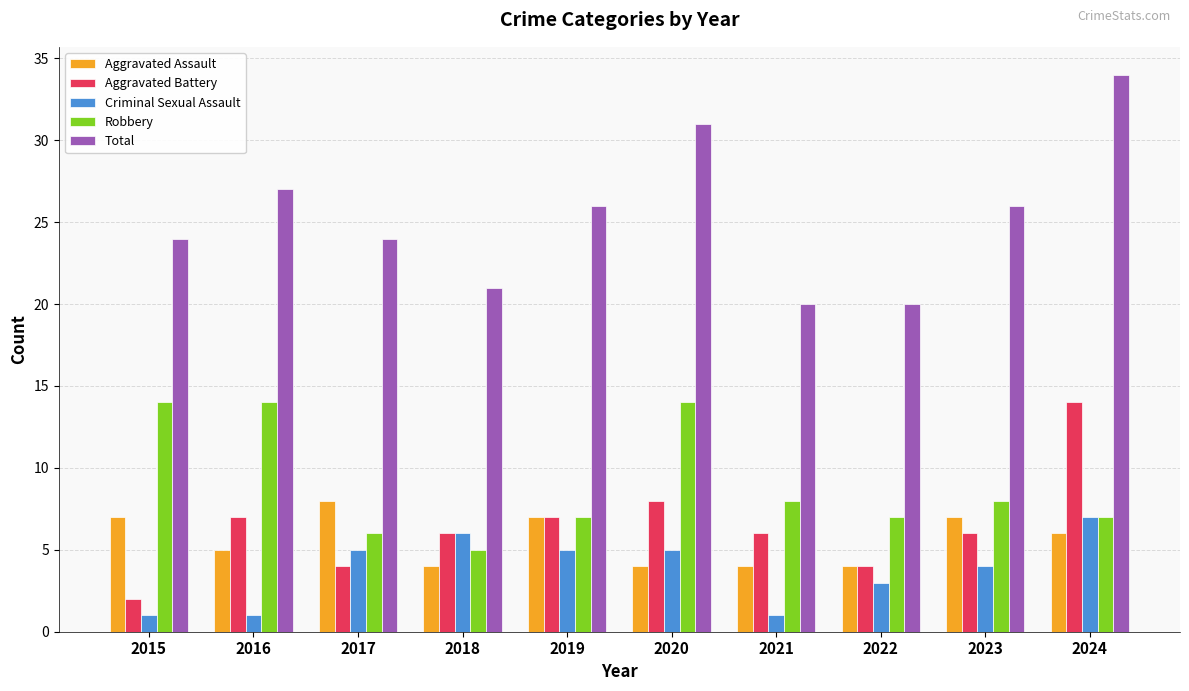

The value of Total at 2021 is 31. True or false?

False